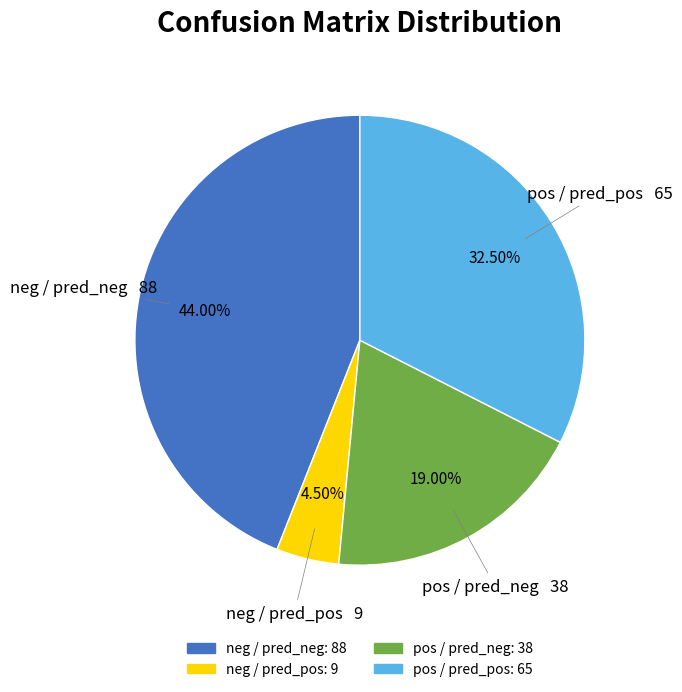

What is the largest slice in the pie chart?

neg / pred_neg